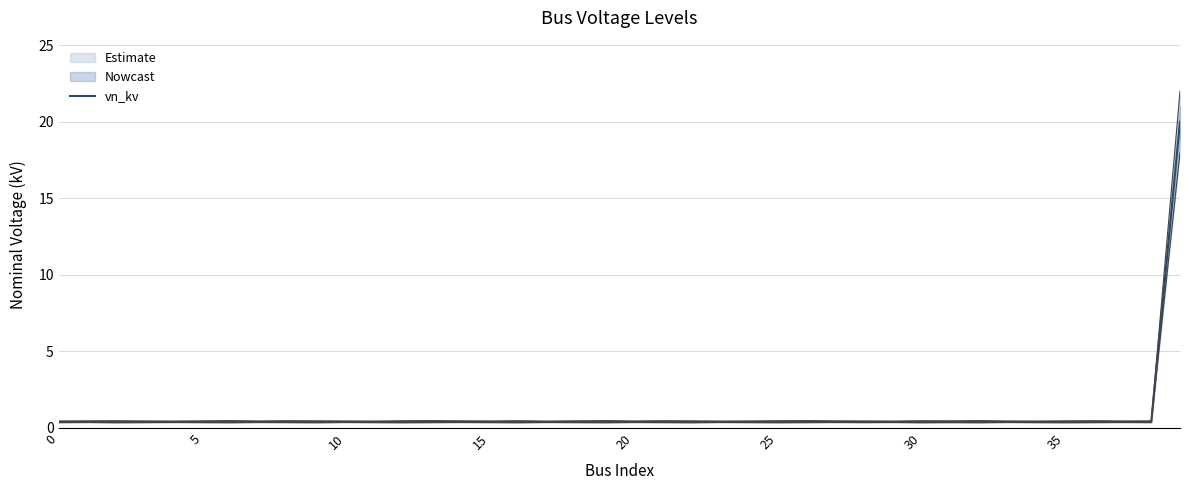

Does the chart display data point markers on the line(s)?

No